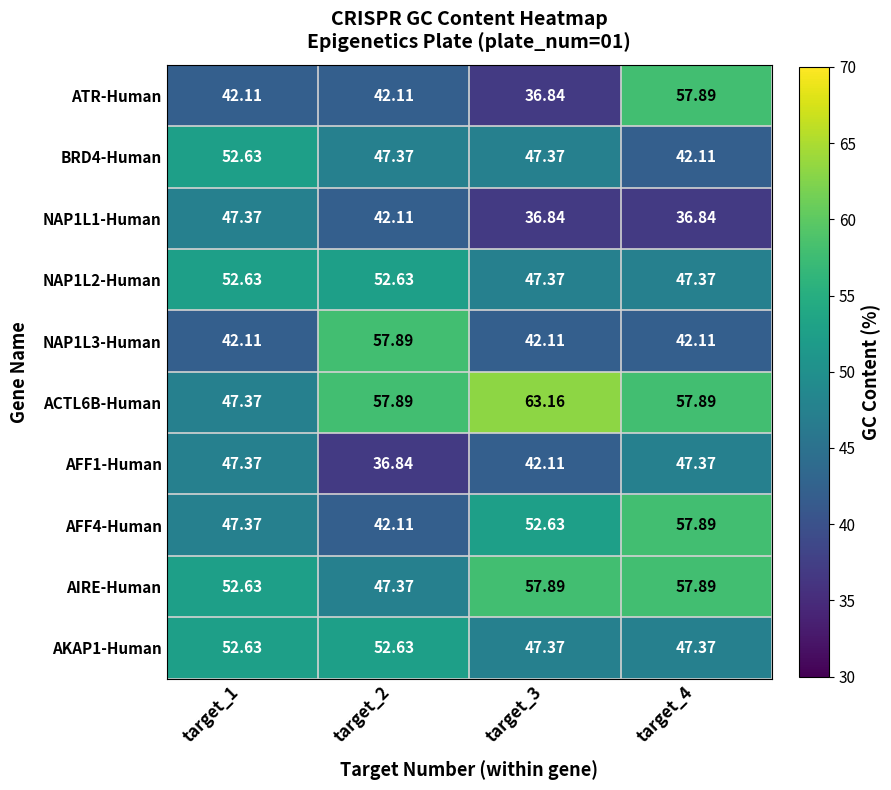

Which series has the largest range (max minus min)?

ATR-Human